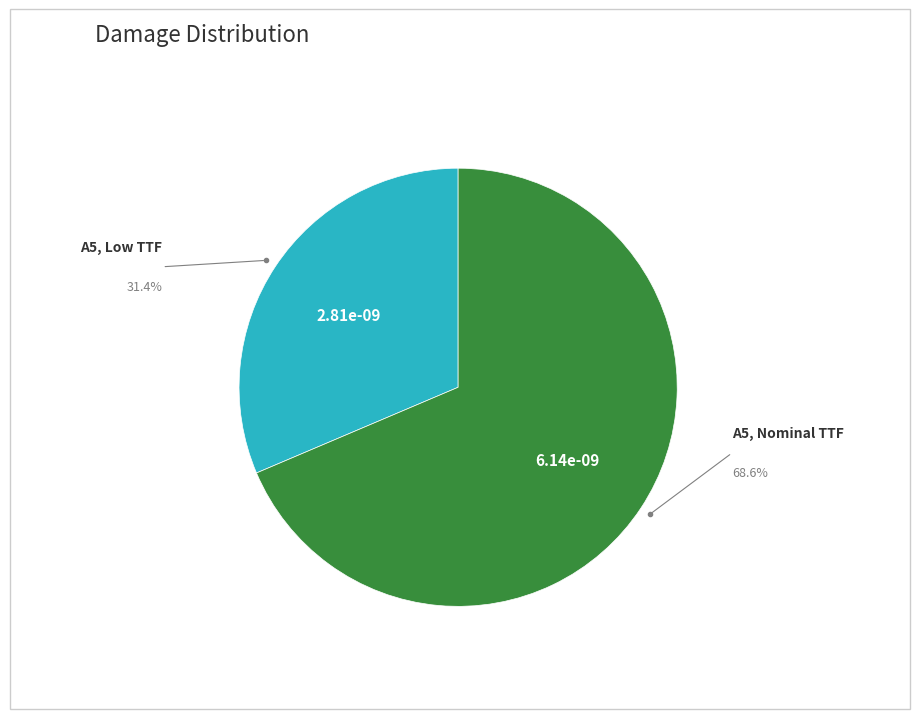

Is there a majority slice in this chart?

Yes